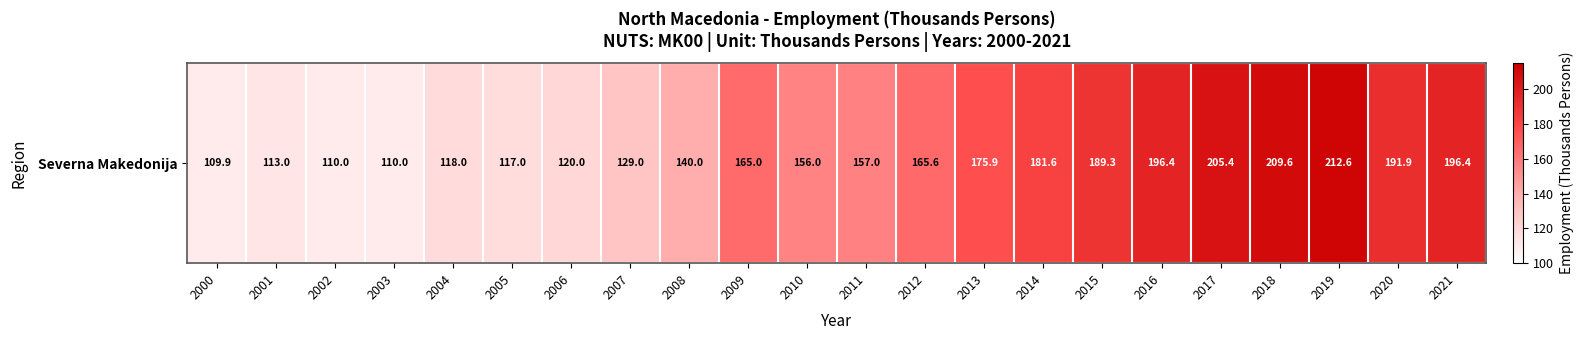

Rank the categories by value from lowest to highest.

2000, 2002, 2003, 2001, 2005, 2004, 2006, 2007, 2008, 2010, 2011, 2009, 2012, 2013, 2014, 2015, 2020, 2016, 2021, 2017, 2018, 2019